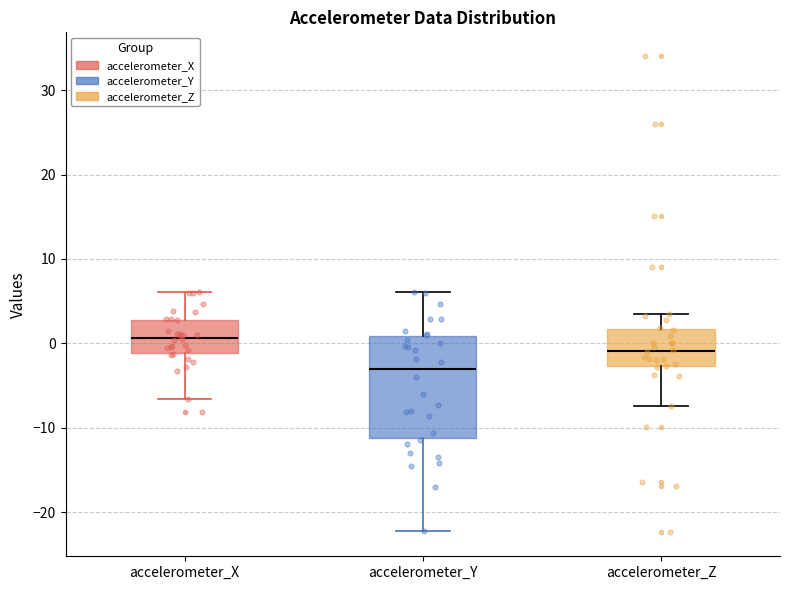

Which box has the highest median line?

accelerometer_X